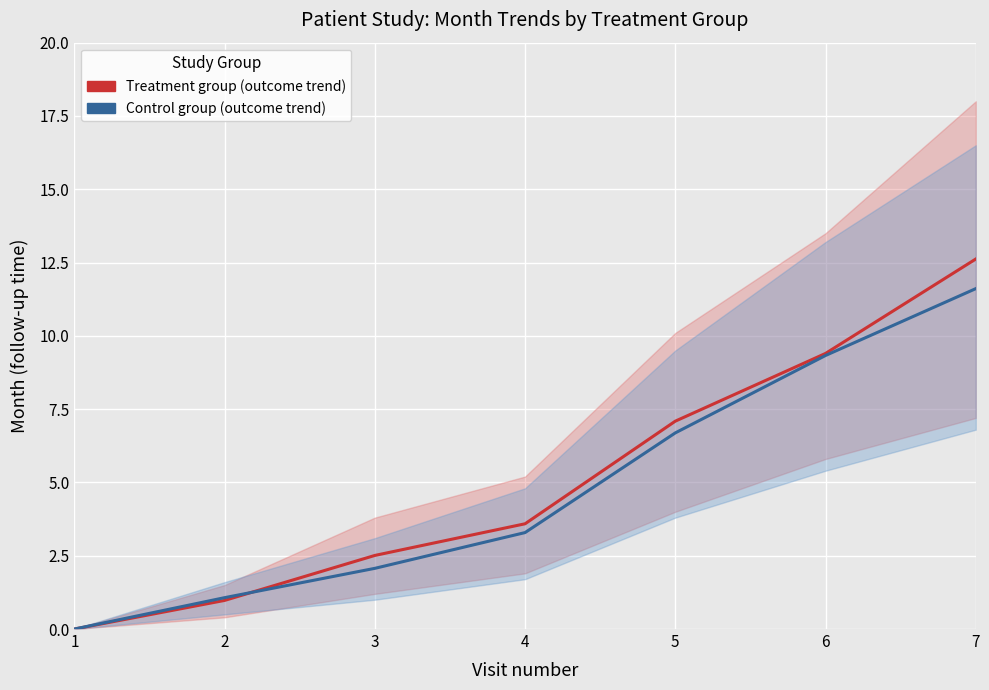

List the labels in order of Control group (outcome trend) value, smallest first.

1, 2, 3, 4, 5, 6, 7